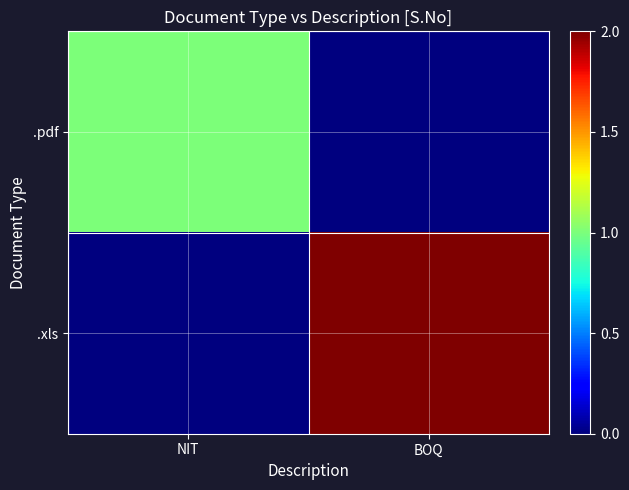

Which series has the largest total across all categories?

.xls